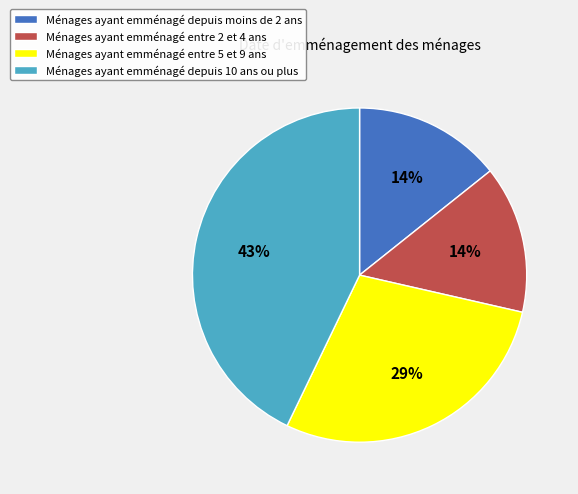

Is there a majority slice in this chart?

No